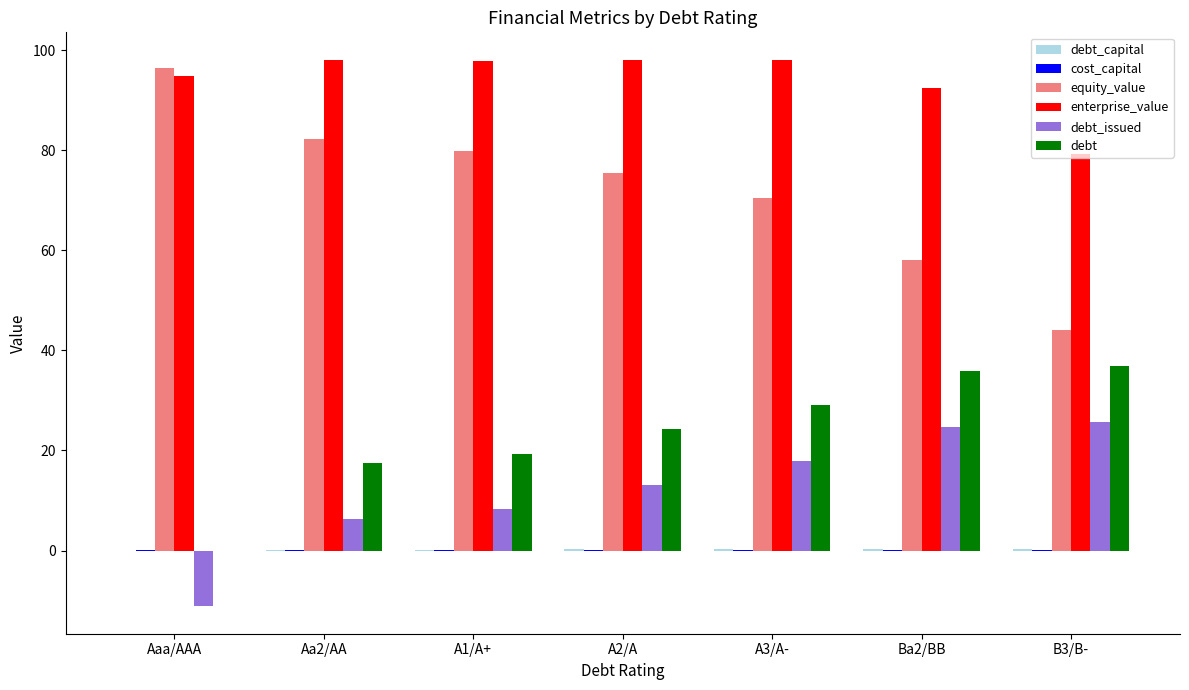

True or false: debt_issued has a value of -15.3 at Aaa/AAA.

False